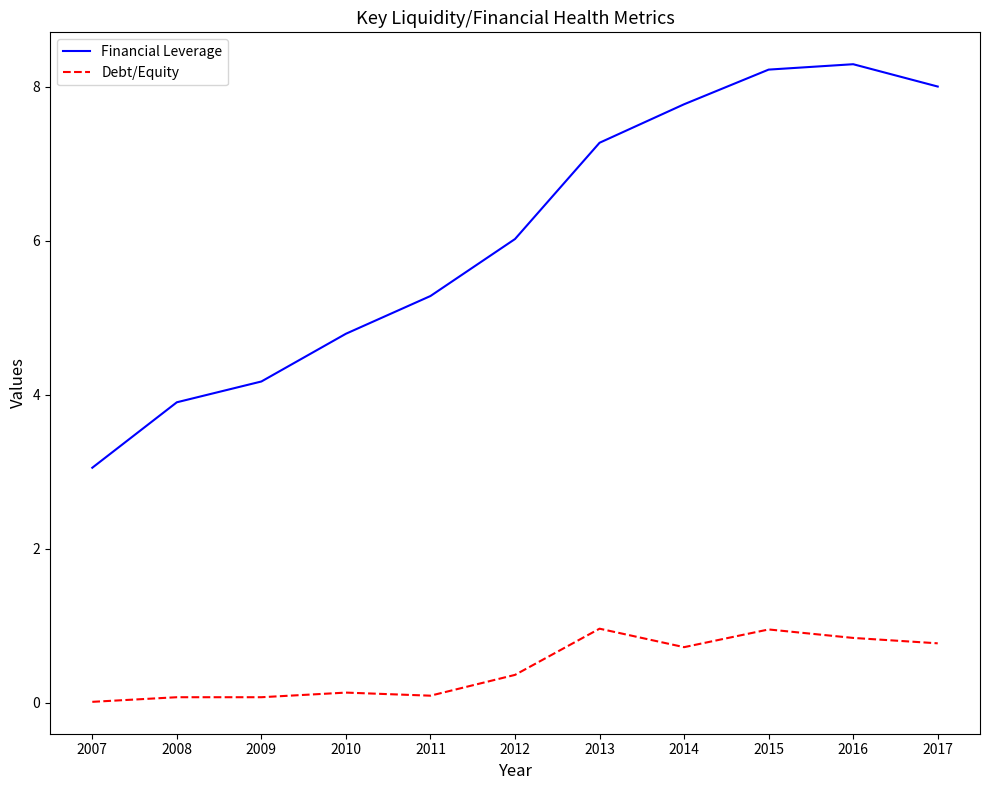

Is the value of Financial Leverage at 2015 greater than the value of Debt/Equity at 2010?

Yes